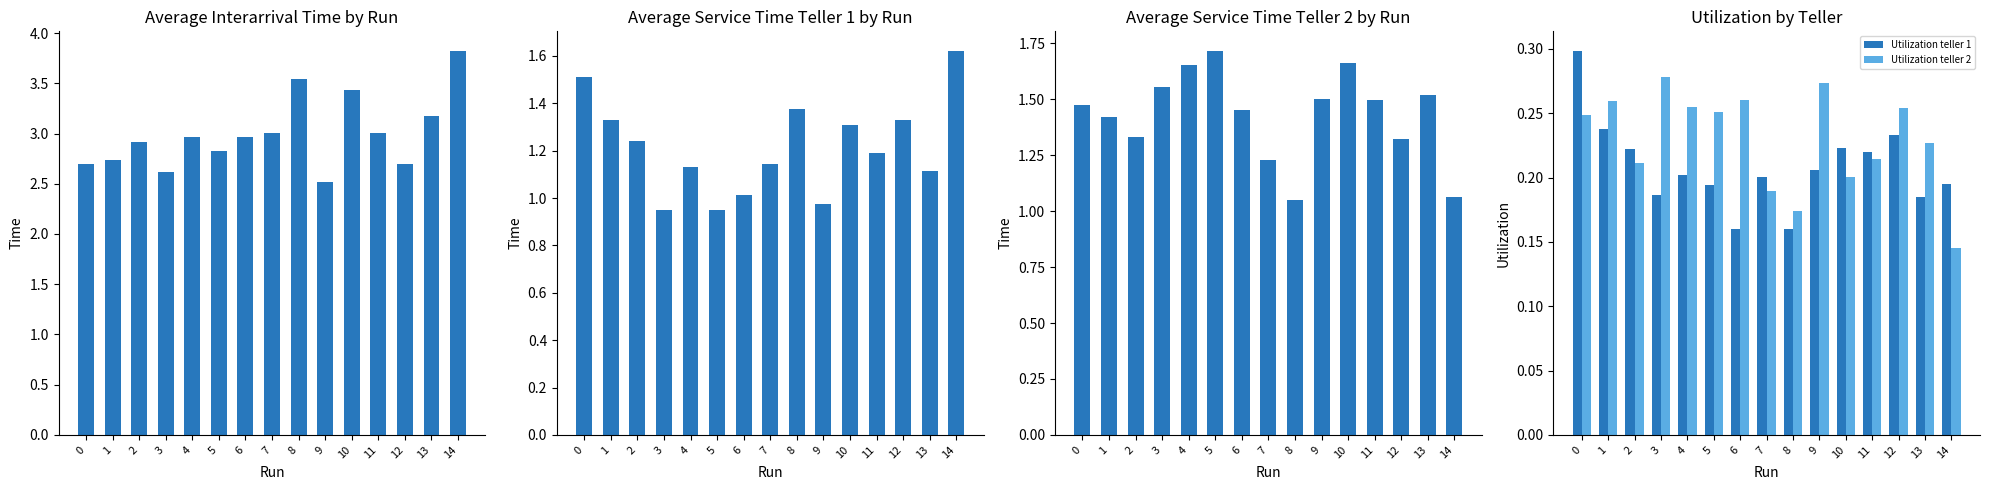

Is it true that Average service time teller 2 equals 1.9 at 7?

False